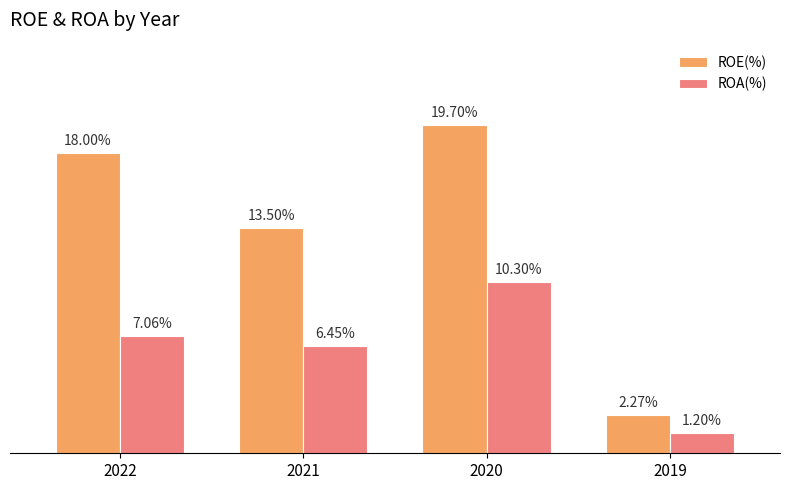

Which series has the widest spread of values?

ROE(%)